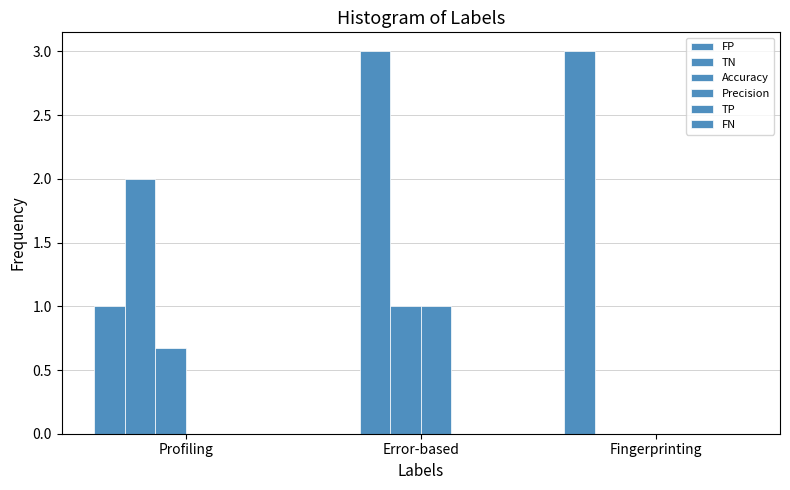

How many groups of bars are there?

3